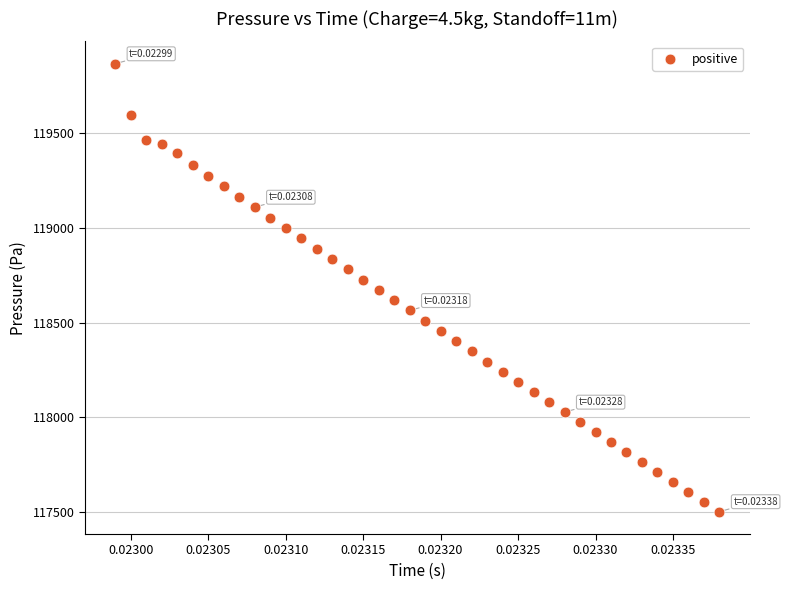

How many data points are displayed?

40